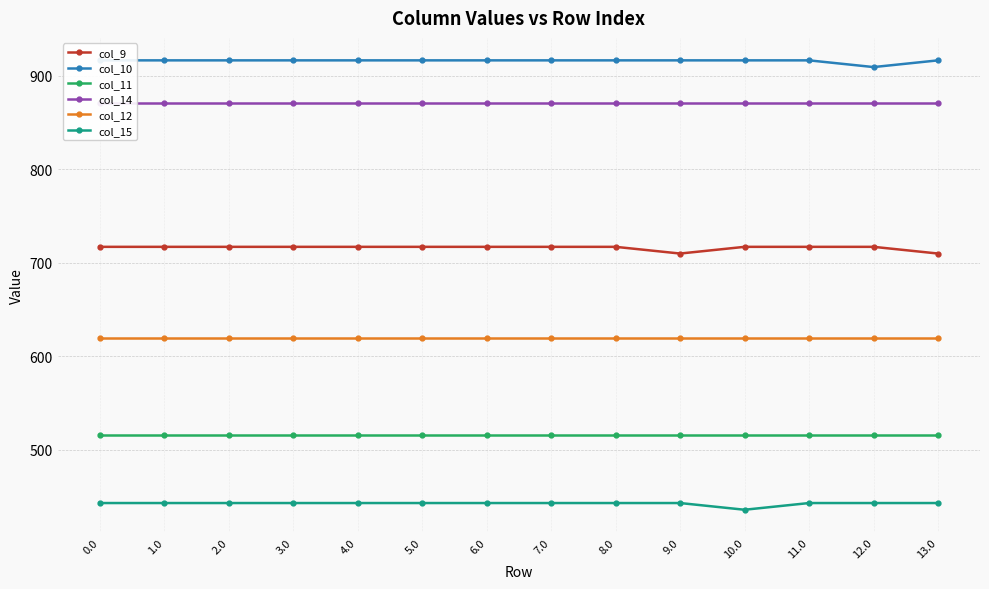

What are all the series names shown in the legend?

col_9, col_10, col_11, col_14, col_12, col_15